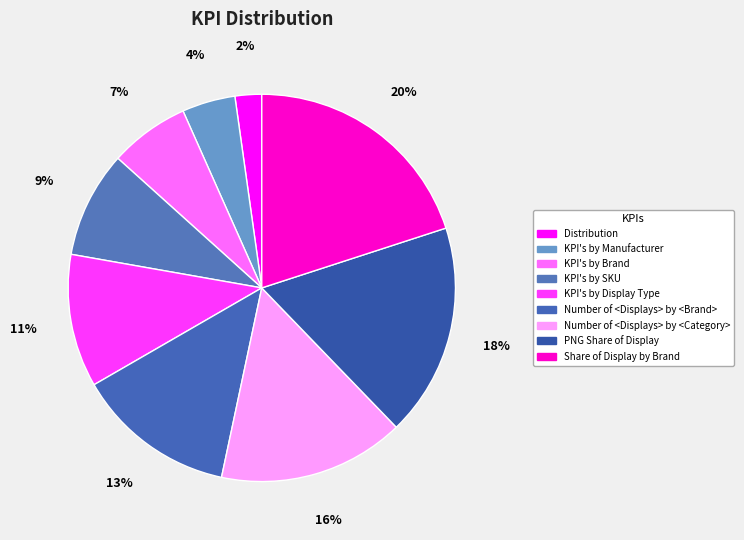

Does any single category account for the majority?

No